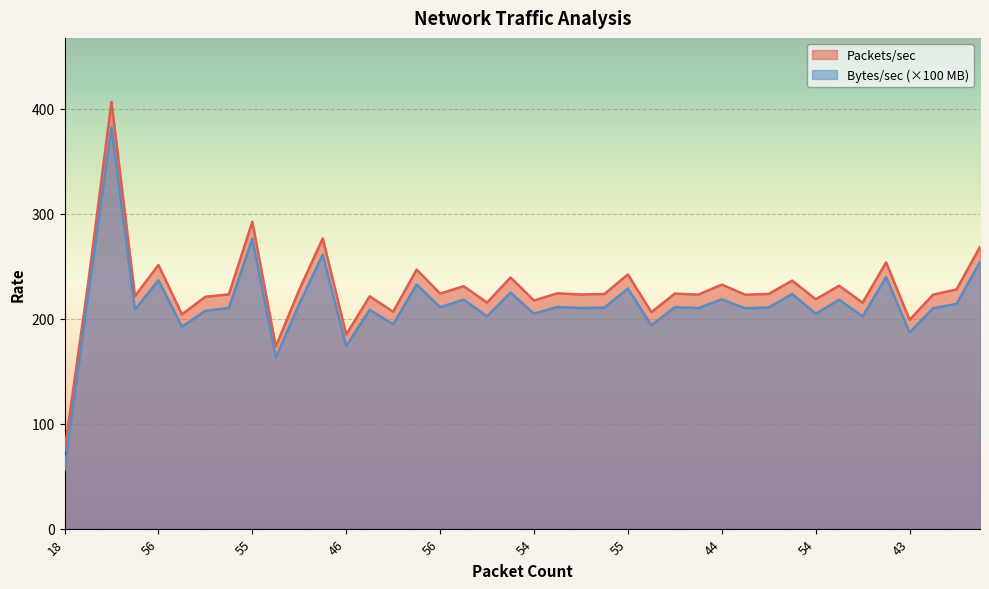

What are all the series names shown in the legend?

Packets/sec, Bytes/sec (×100 MB)